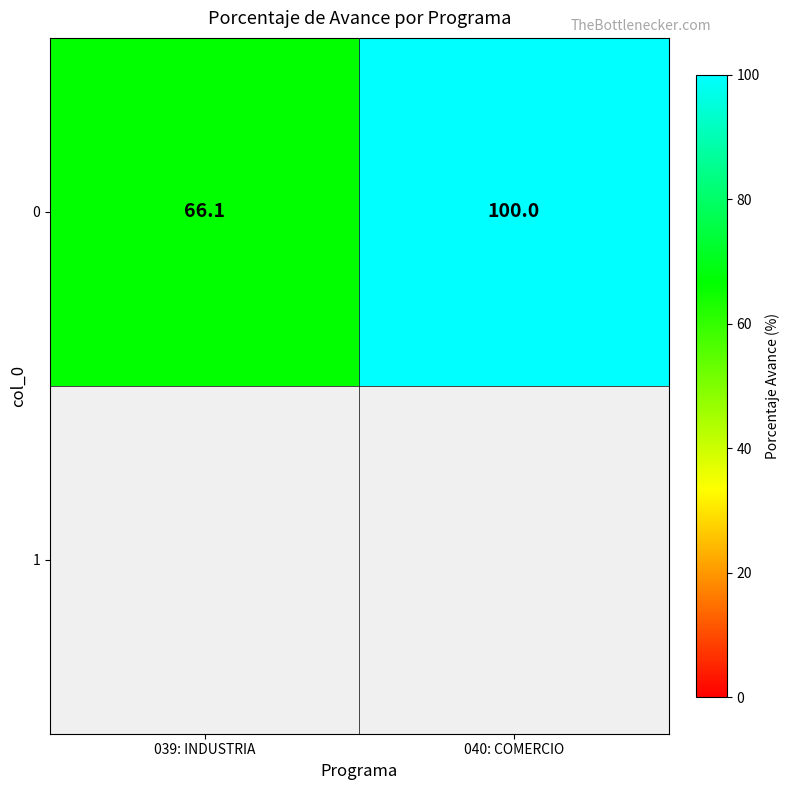

Reading left to right, transcribe all the data shown in this chart.

039: INDUSTRIA=66.1	040: COMERCIO=100.0